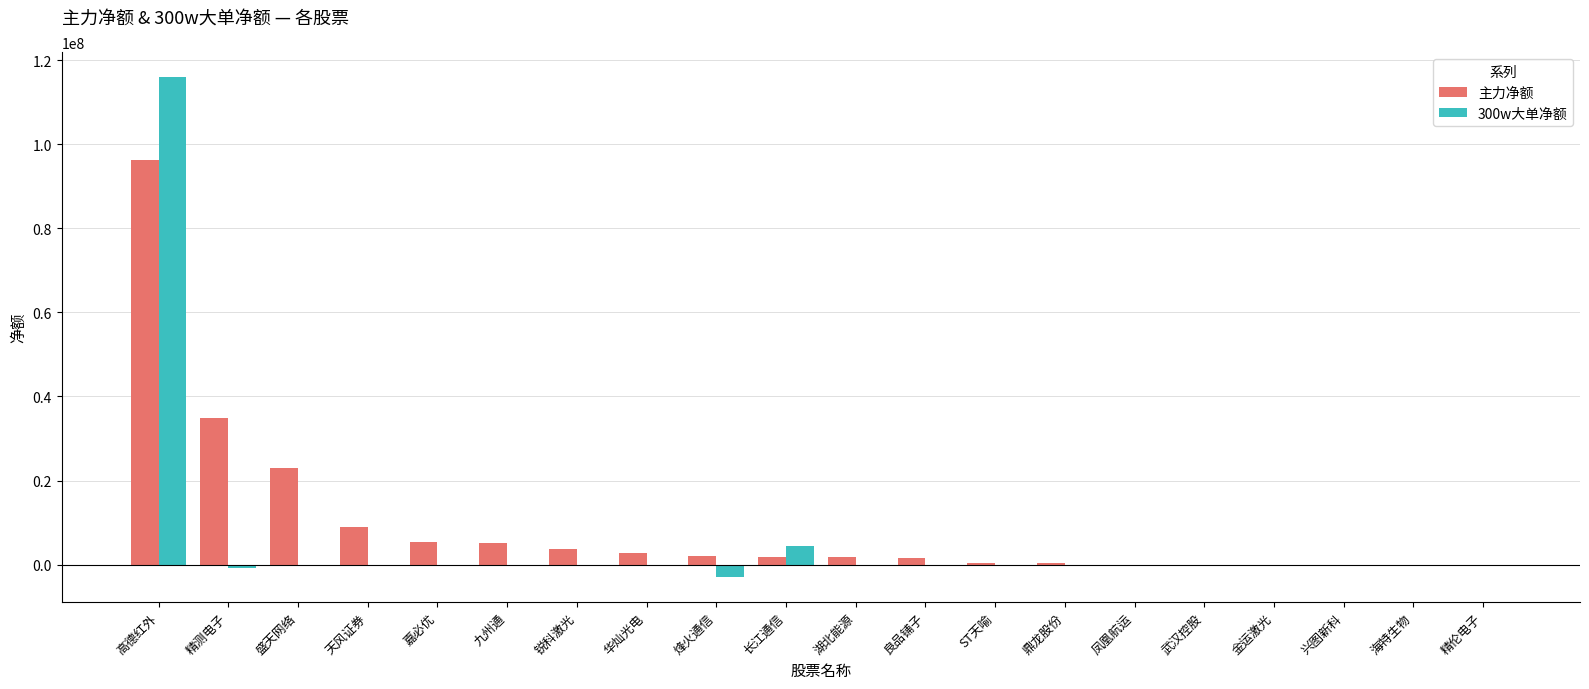

What is the highest value of the 主力净额 series?

96342233